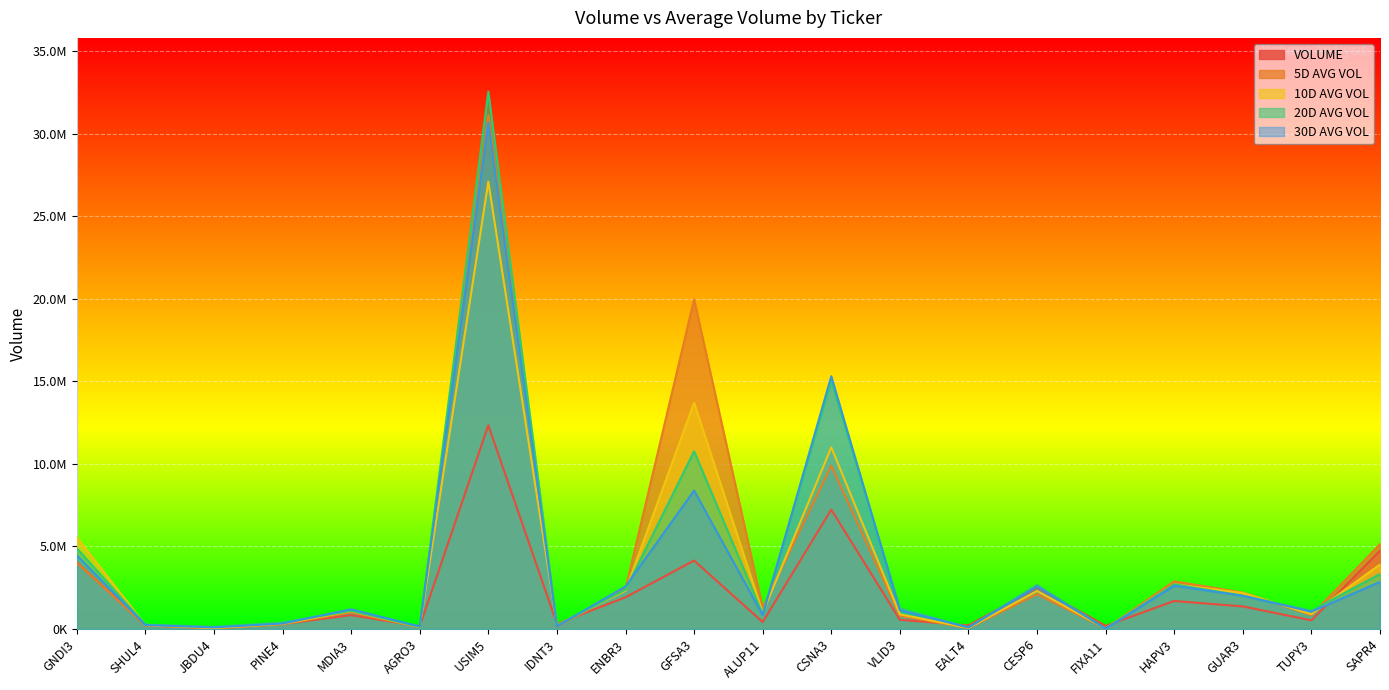

True or false: 30D AVG VOL has a value of 100800.9 at AGRO3.

False